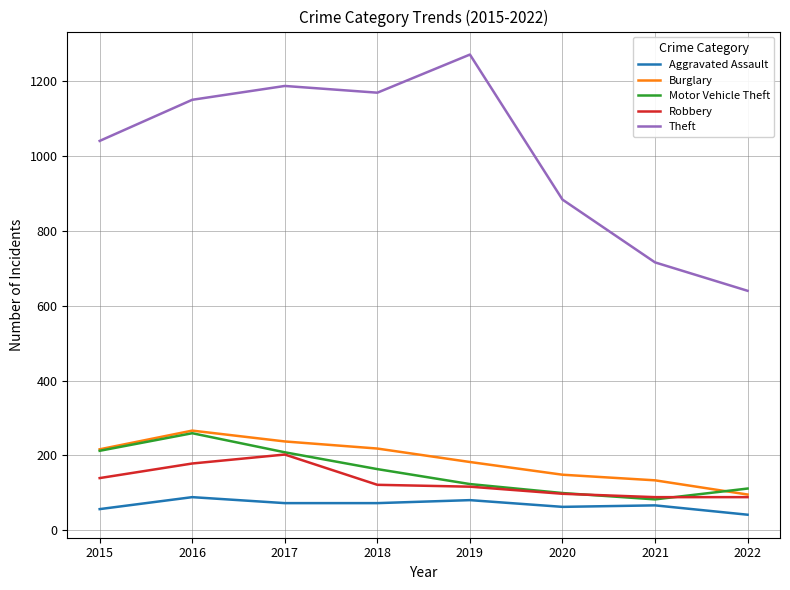

True or false: Theft and Burglary intersect in this chart.

False